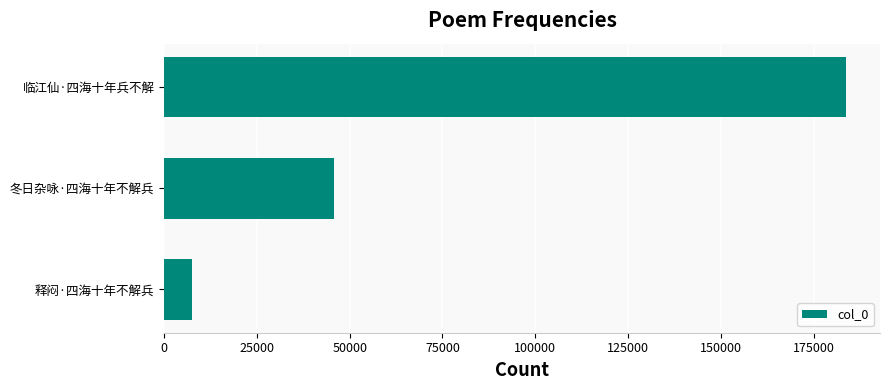

Does the chart contain any negative values?

No